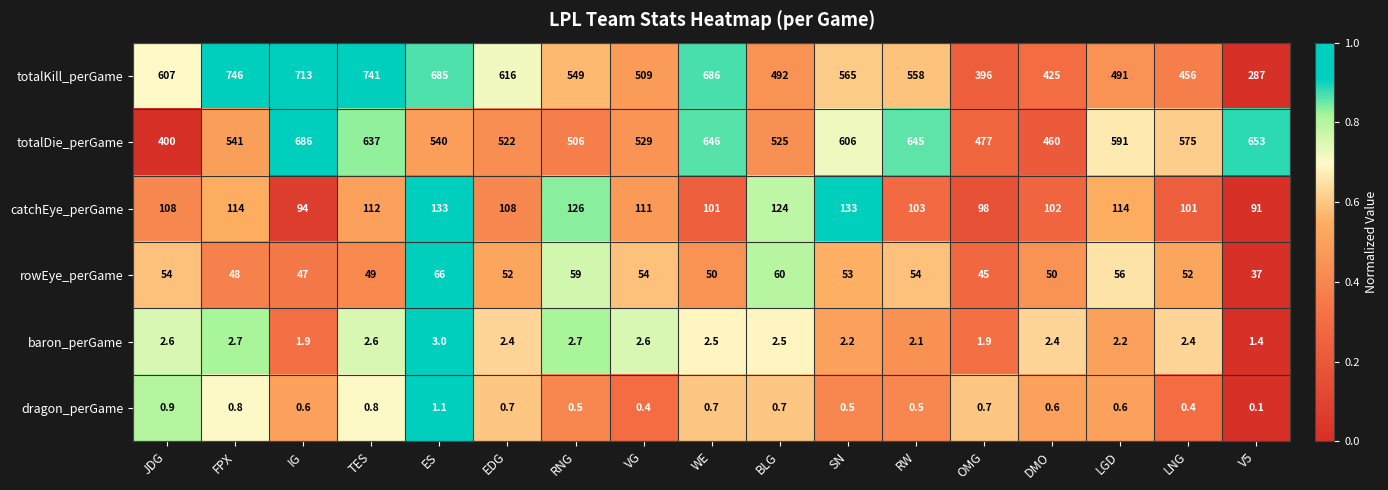

What is the approximate value of dragon_perGame at WE?

0.7